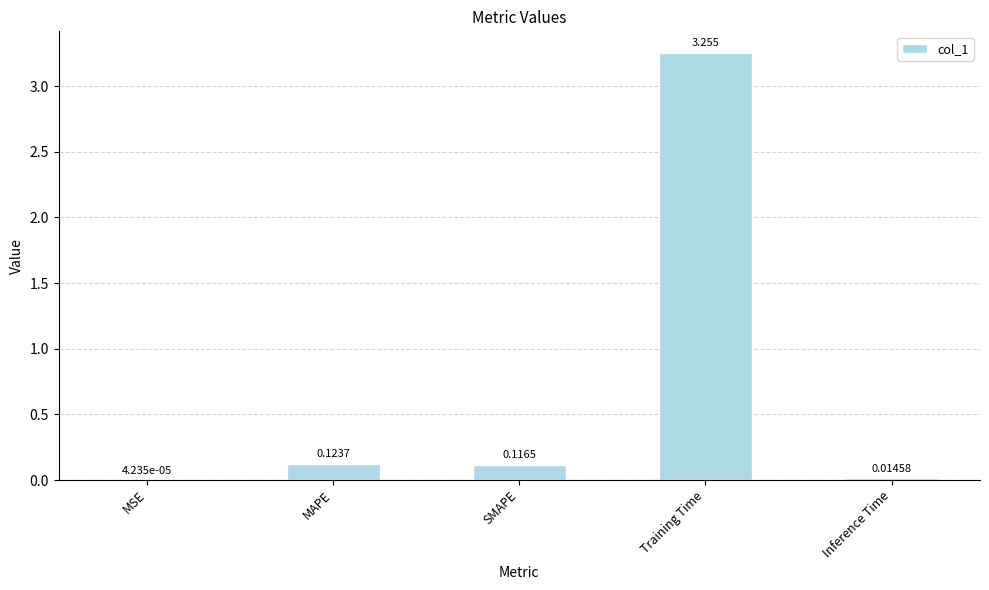

At which label is the value closest to 1?

MAPE